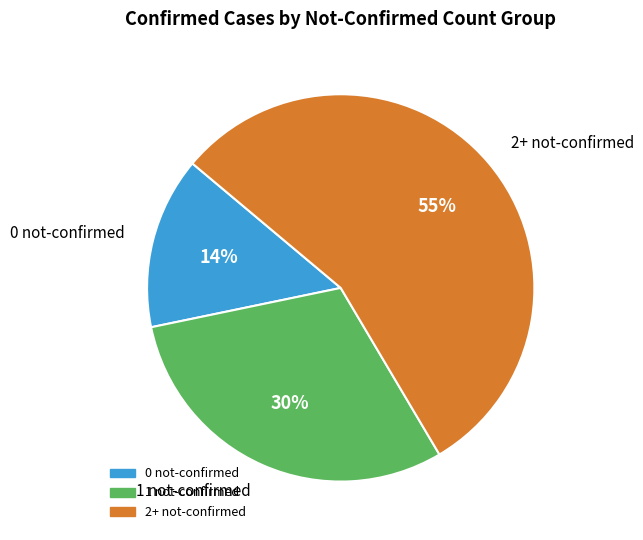

Is there a majority slice in this chart?

Yes